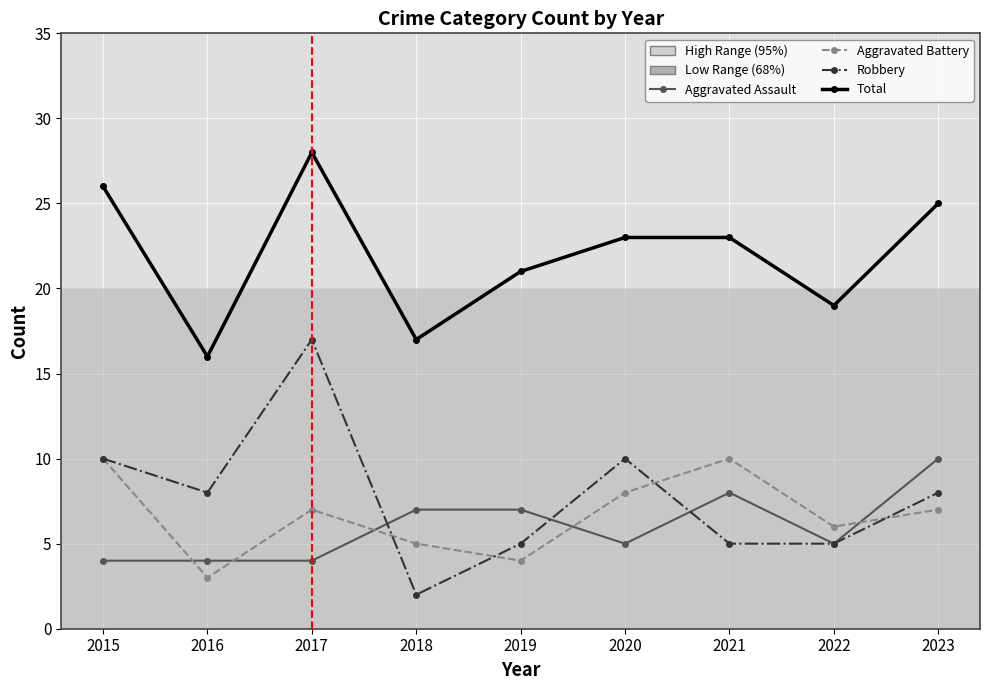

What is the difference between the second highest and second lowest values in the Aggravated Assault series?

4